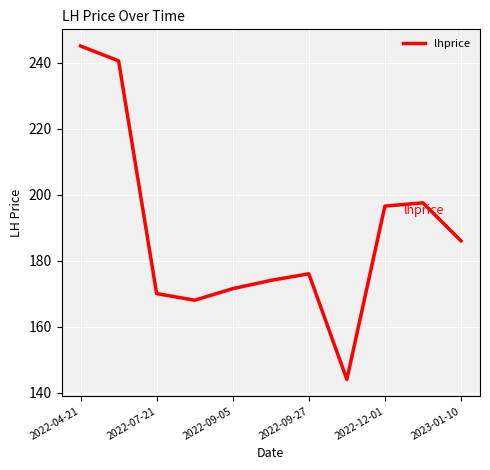

How many values are below 176?

5